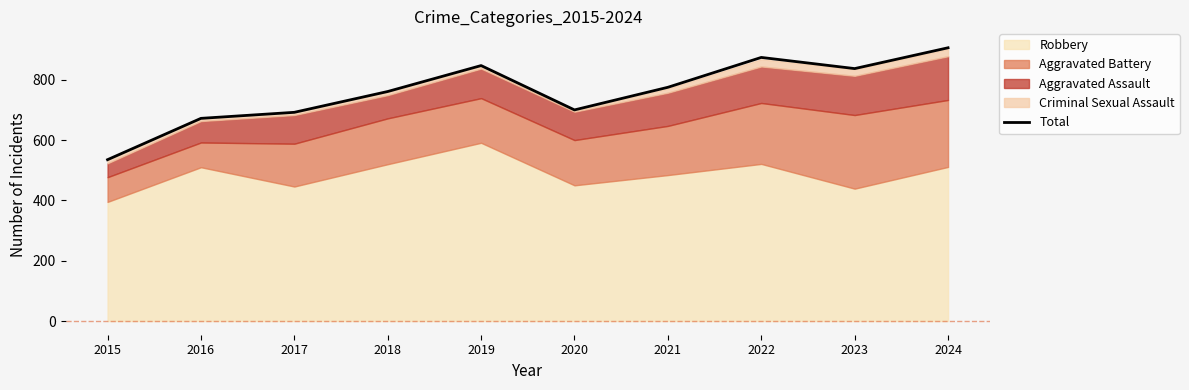

How many data points are above 775?

4